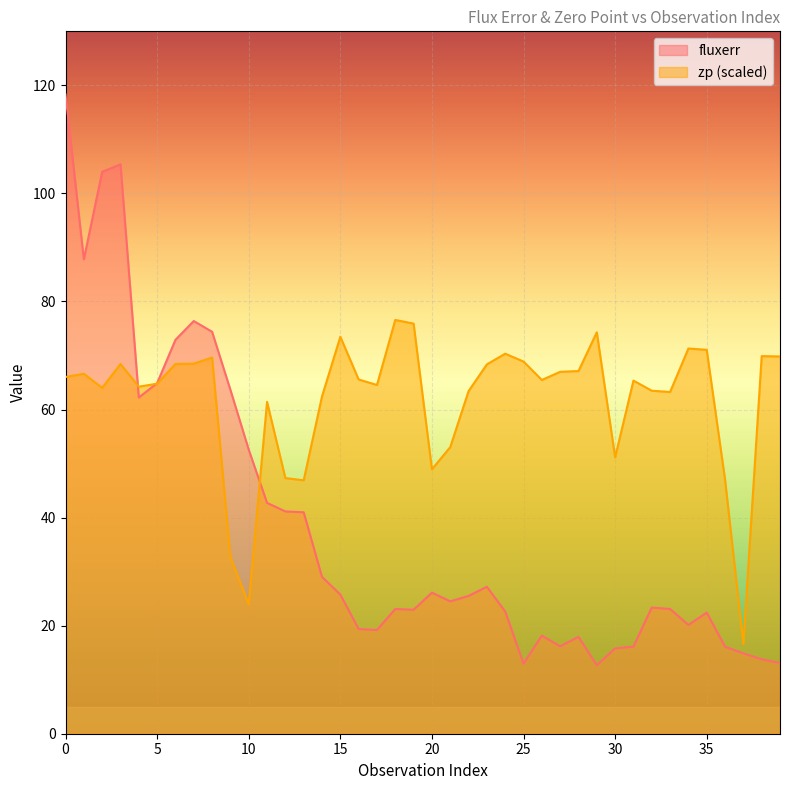

What is the average value of the fluxerr series?

38.2